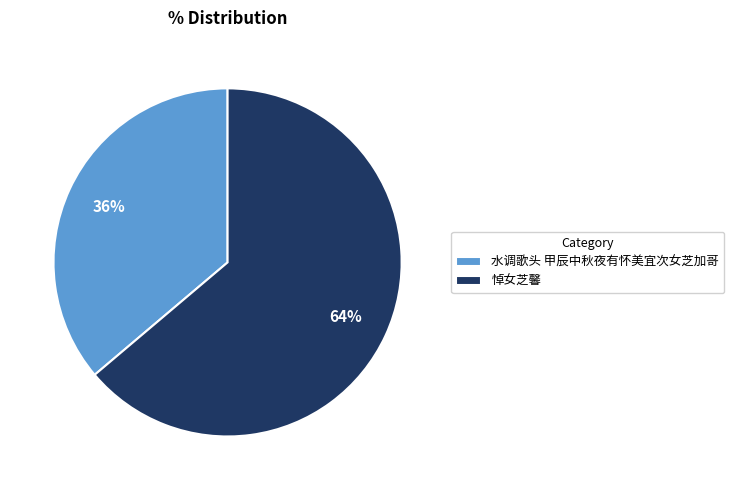

To the nearest percent, what is the average slice percentage?

50%